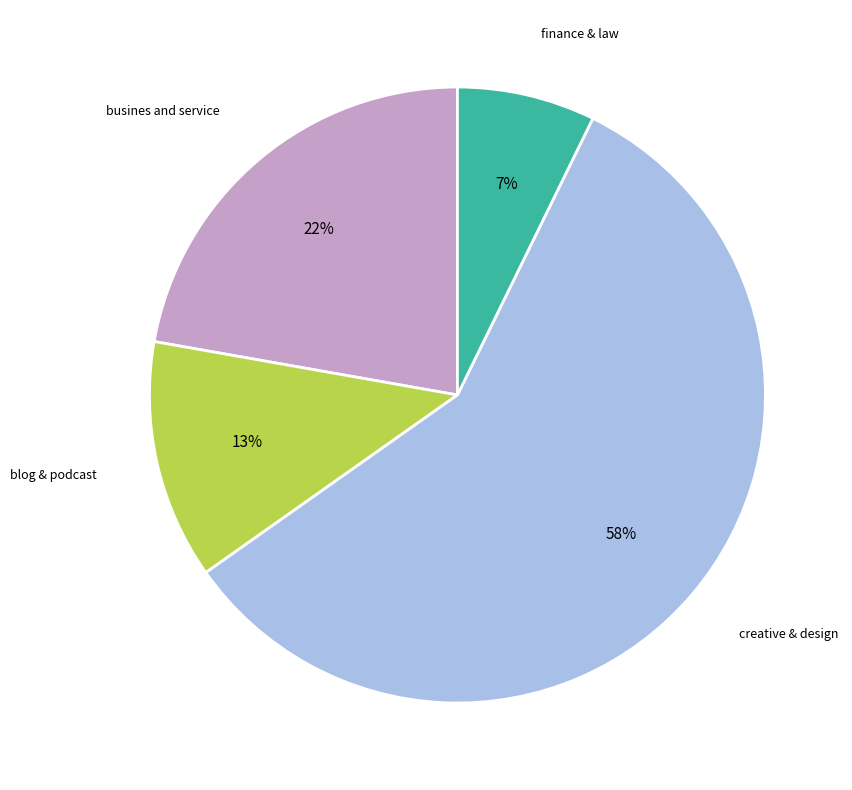

To the nearest percent, what is the average slice percentage?

25%